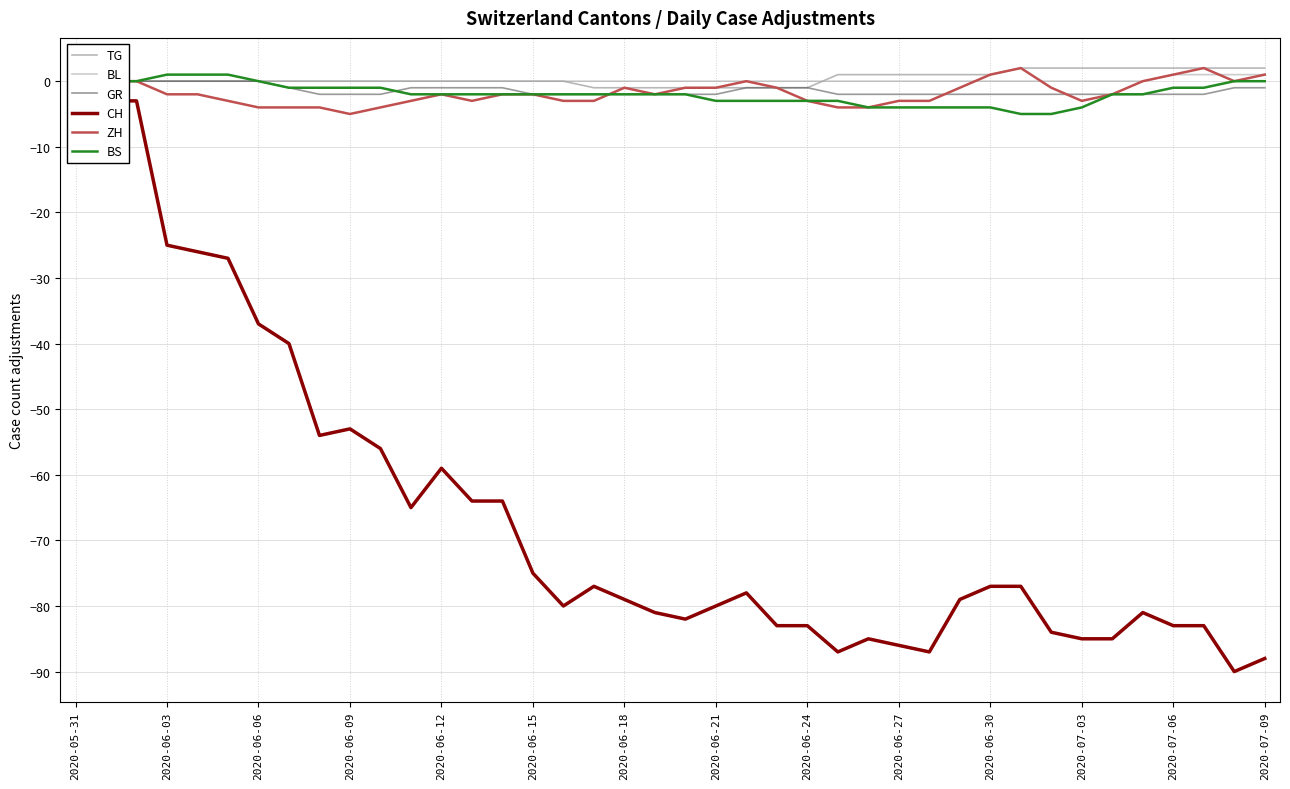

How many values in the GR series exceed -2?

17